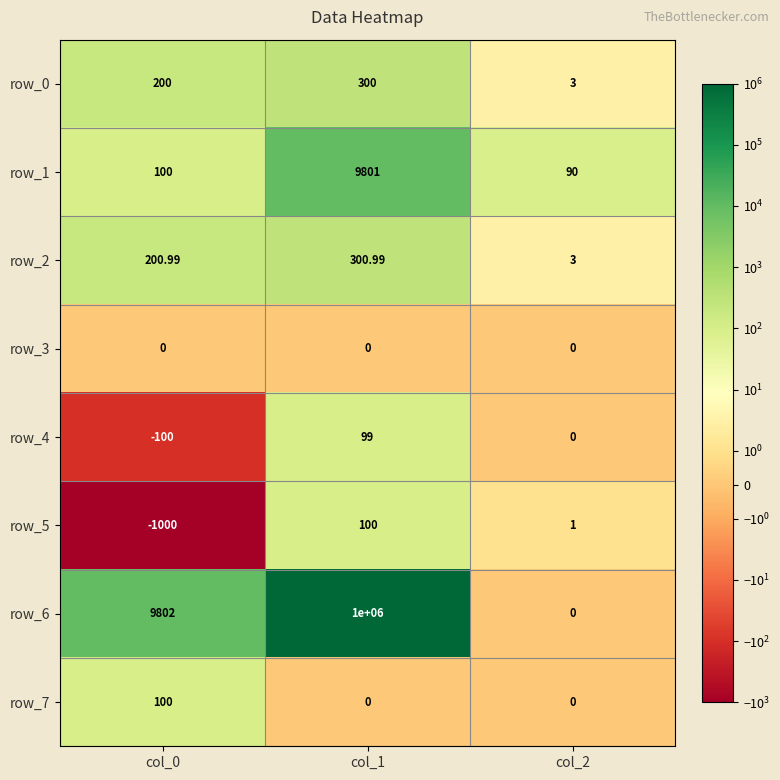

What is the approximate value of row_4 at col_1?

99.0